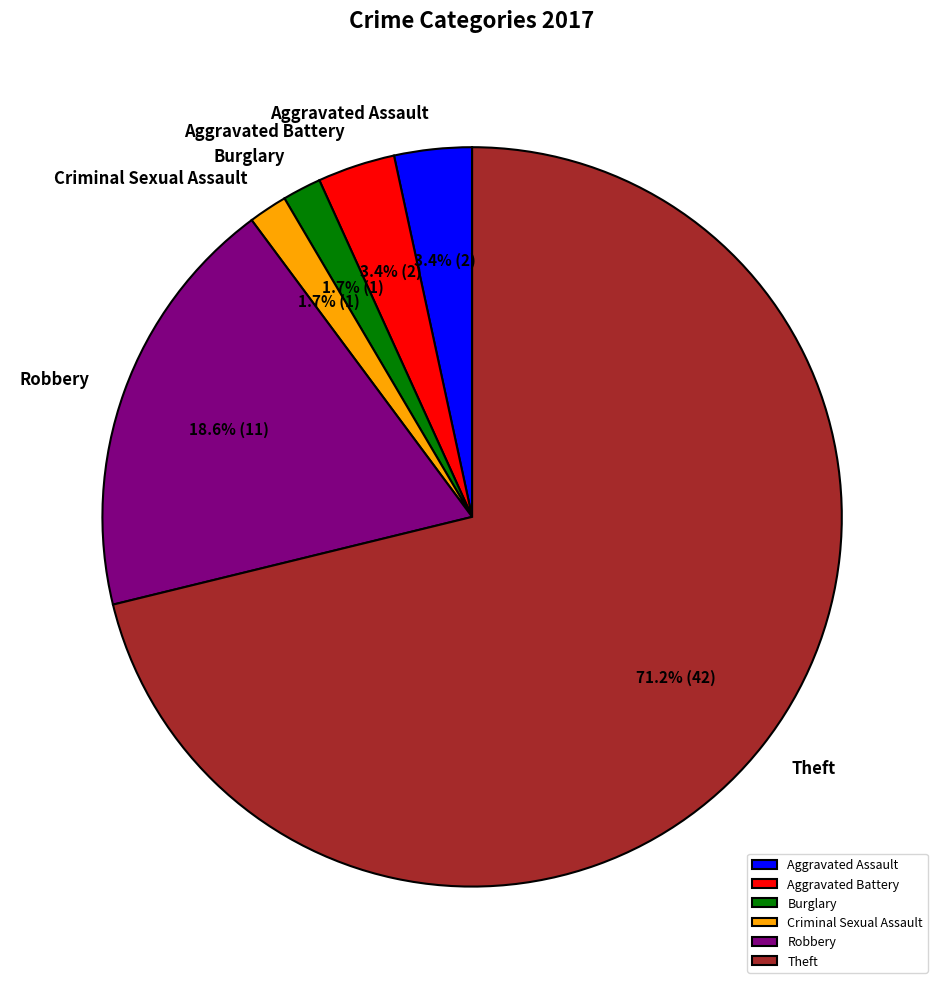

Between Robbery and Burglary, which is larger?

Robbery